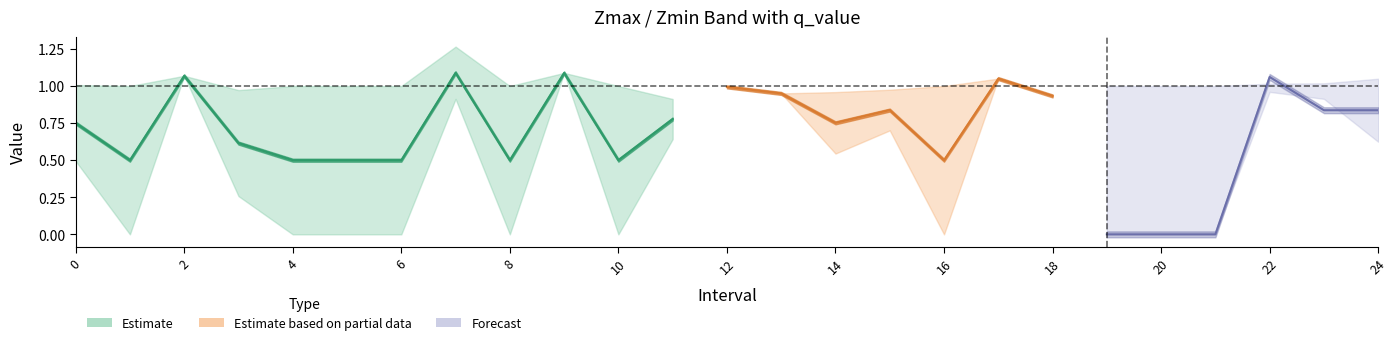

True or false: q_value has more than 1 points higher than both neighbors.

True